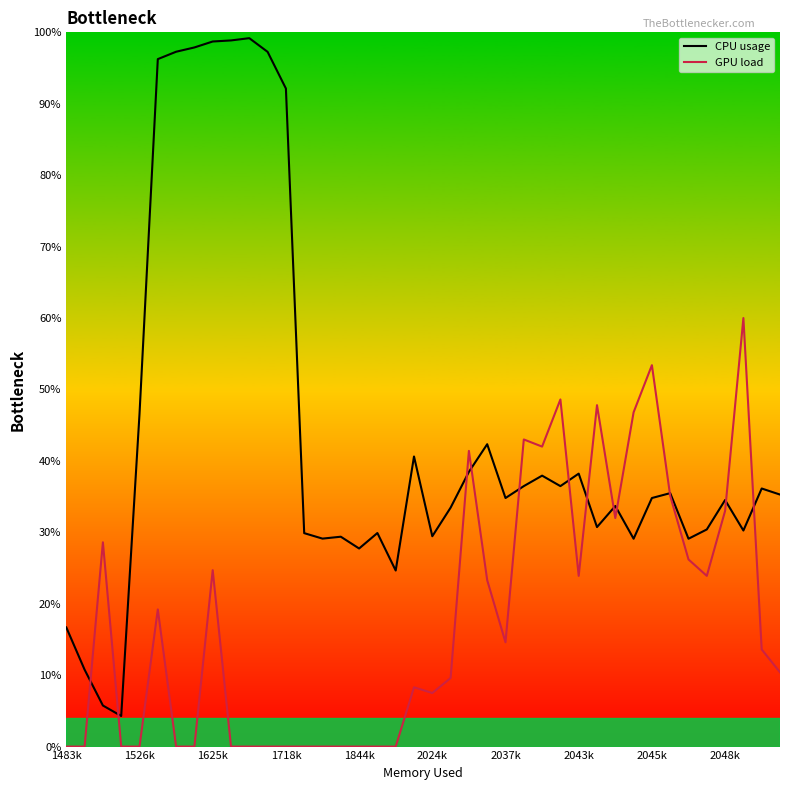

Where is CPU usage nearest to the value 51?

1526k